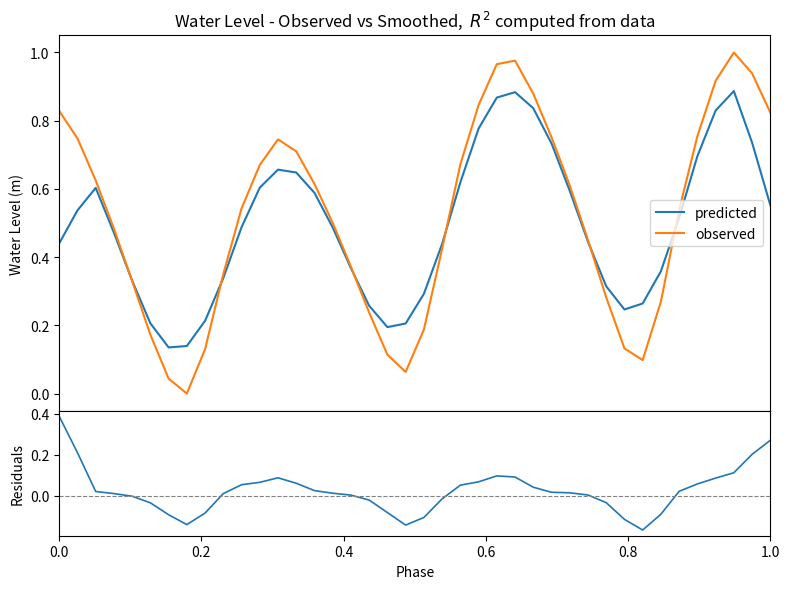

How many lines are shown in the chart?

3